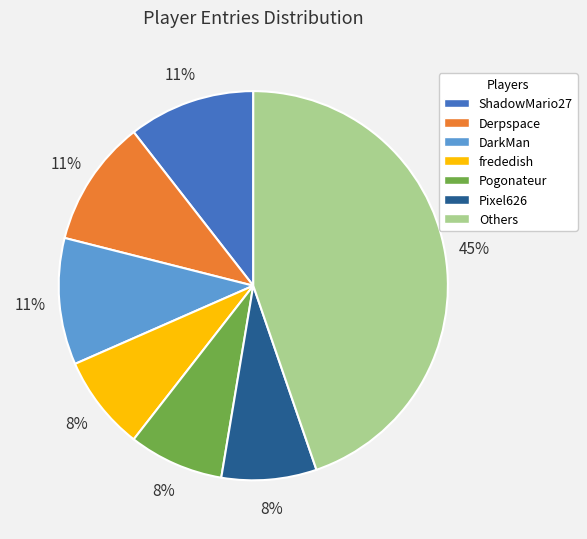

Is the sum of DarkMan and Pixel626 greater than half?

No